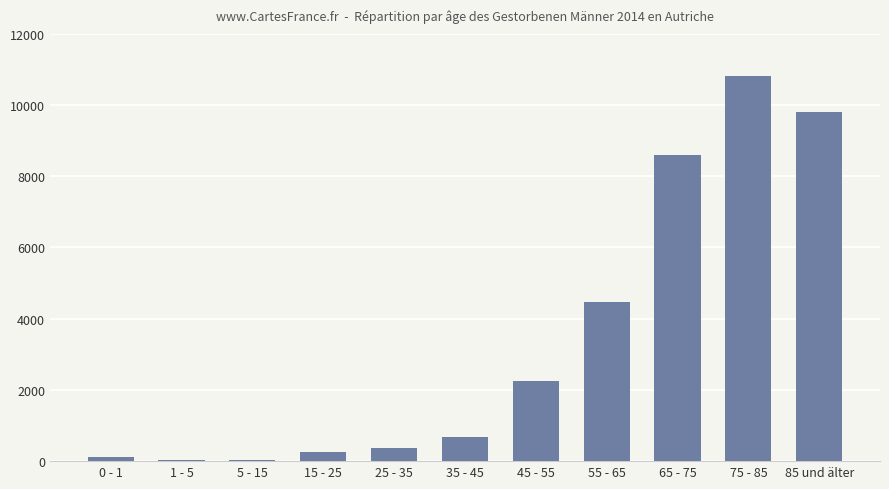

Is it true that the value at 0 - 1 is 130?

True